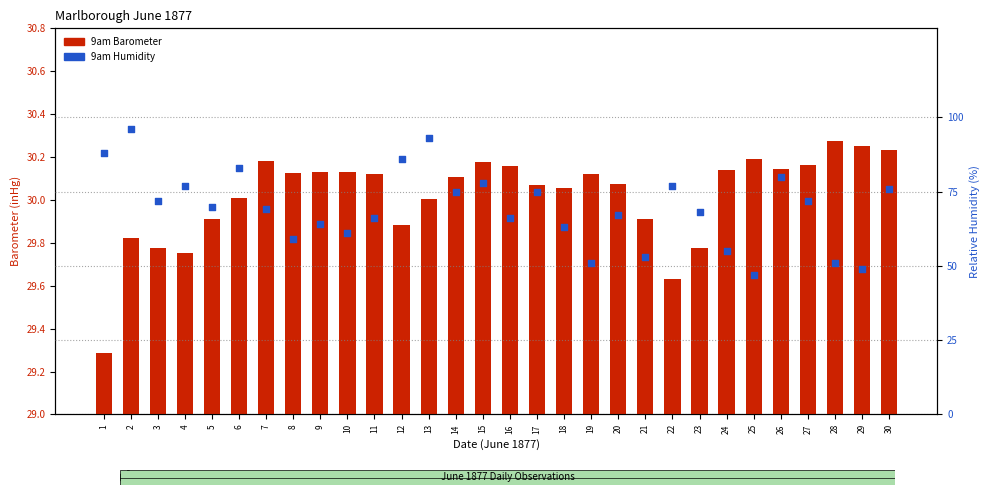

Which series has the largest Y range (max minus min)?

9am Humidity